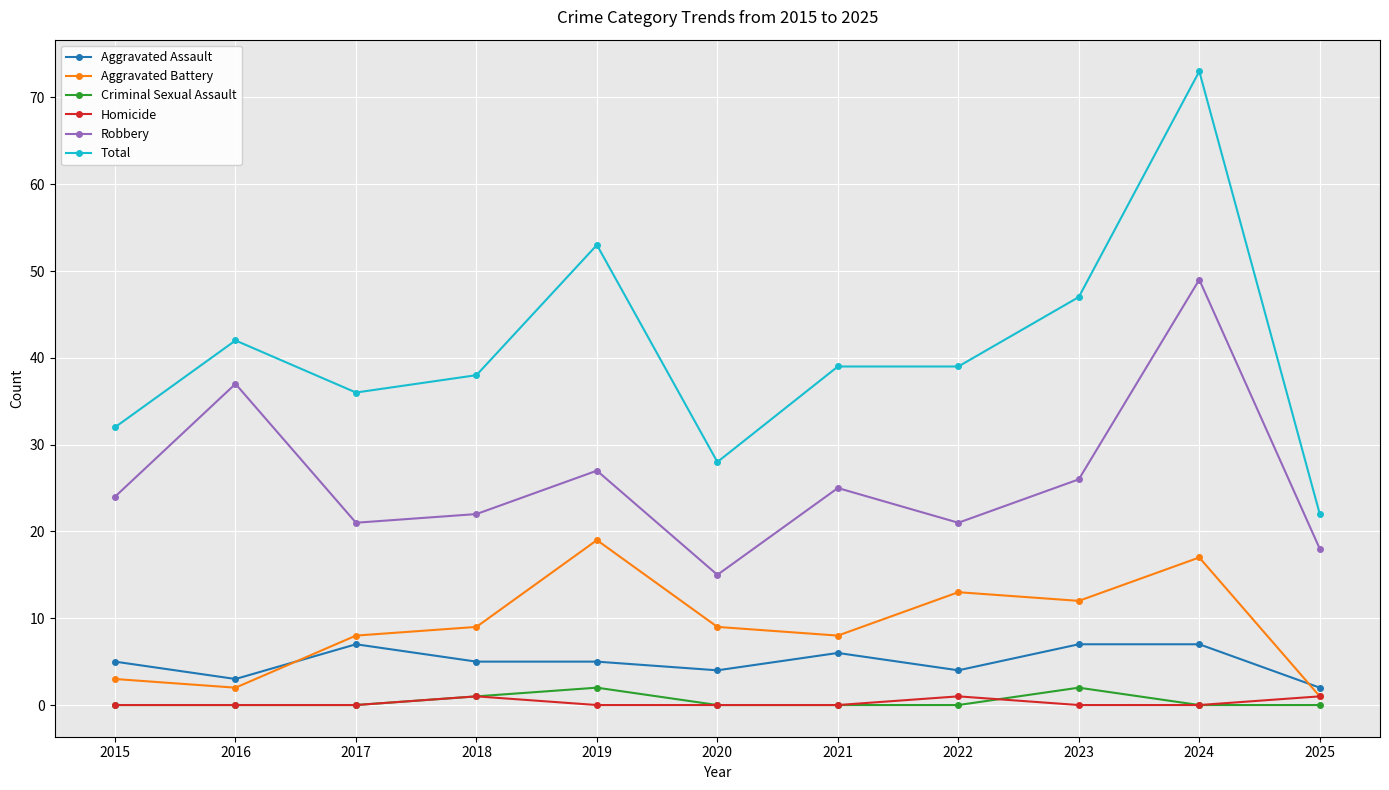

True or false: Aggravated Battery and Criminal Sexual Assault cross at least once.

False